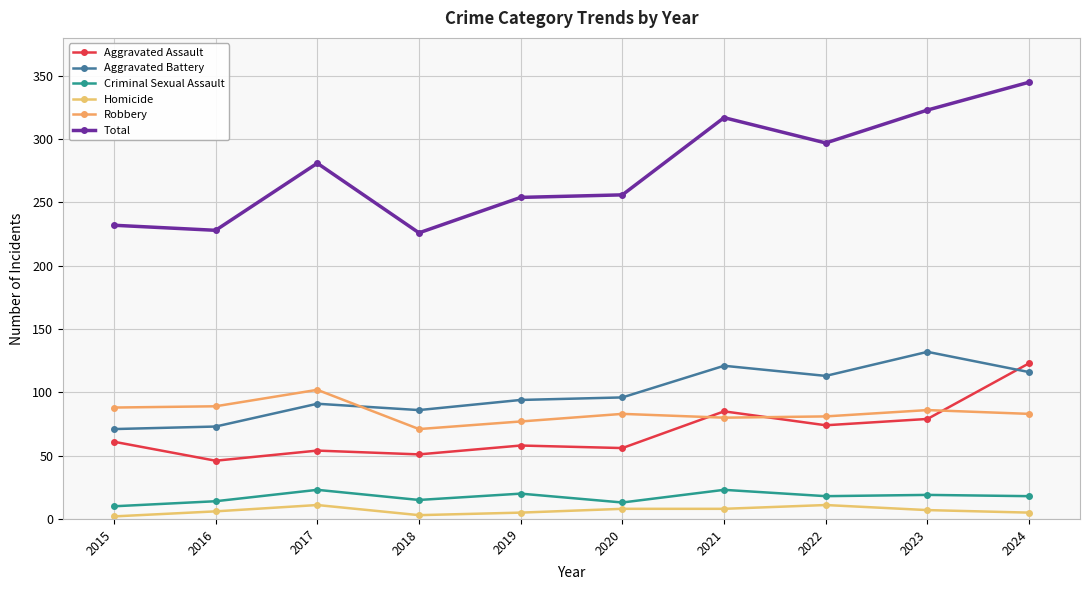

How many lines are shown in the chart?

6